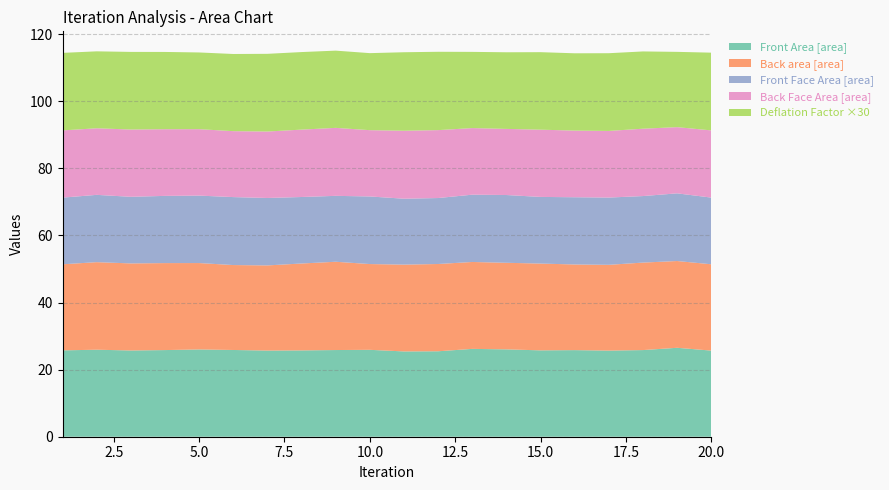

Reading left to right, extract all data points from this chart.

Front Area: 1=25.7	2=25.9	3=25.7	4=25.8	5=26.0	6=25.9	7=25.7	8=25.7	9=25.8	10=25.9	11=25.4	12=25.5	13=26.2	14=26.0	15=25.7	16=25.8	17=25.7	18=25.8	19=26.5	20=25.7
Front Face Area: 1=19.9	2=20.1	3=19.9	4=20.0	5=20.1	6=20.3	7=20.1	8=19.8	9=19.6	10=20.1	11=19.6	12=19.7	13=20.1	14=20.2	15=19.9	16=20.0	17=20.0	18=19.8	19=20.2	20=19.9
Back Face Area: 1=20.0	2=19.8	3=20.1	4=19.9	5=19.8	6=19.7	7=19.8	8=20.1	9=20.3	10=19.8	11=20.3	12=20.2	13=19.9	14=19.7	15=20.0	16=19.9	17=19.9	18=20.1	19=19.7	20=20.0
Back area: 1=25.7	2=26.1	3=26.0	4=25.9	5=25.8	6=25.3	7=25.4	8=25.9	9=26.3	10=25.6	11=25.9	12=26.0	13=25.9	14=25.8	15=25.9	16=25.5	17=25.6	18=26.1	19=25.9	20=25.7
Deflation Factor: 1=0.8	2=0.8	3=0.8	4=0.8	5=0.8	6=0.8	7=0.8	8=0.8	9=0.8	10=0.8	11=0.8	12=0.8	13=0.8	14=0.8	15=0.8	16=0.8	17=0.8	18=0.8	19=0.7	20=0.8